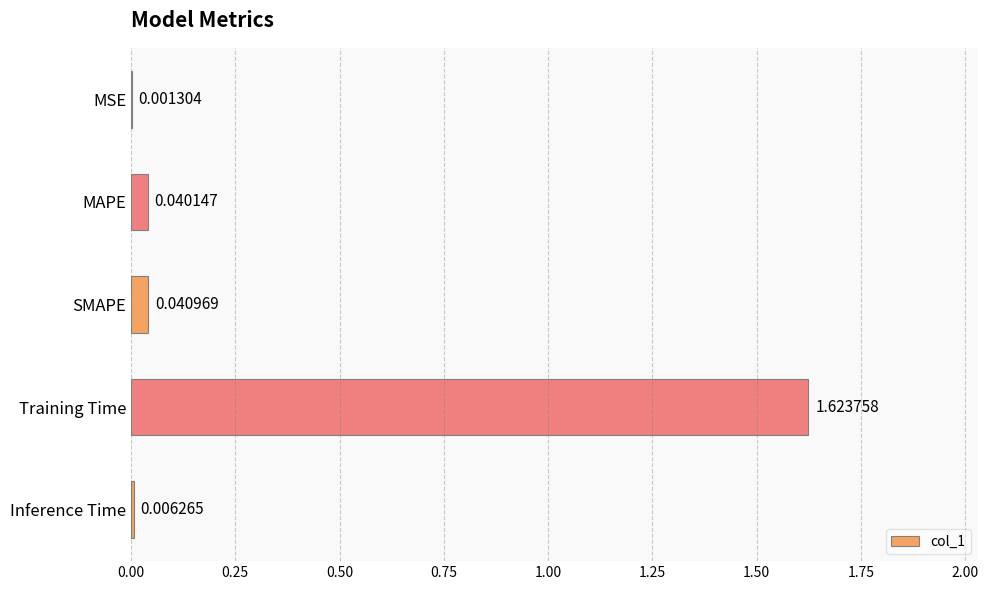

What is the sum of all values?

1.7